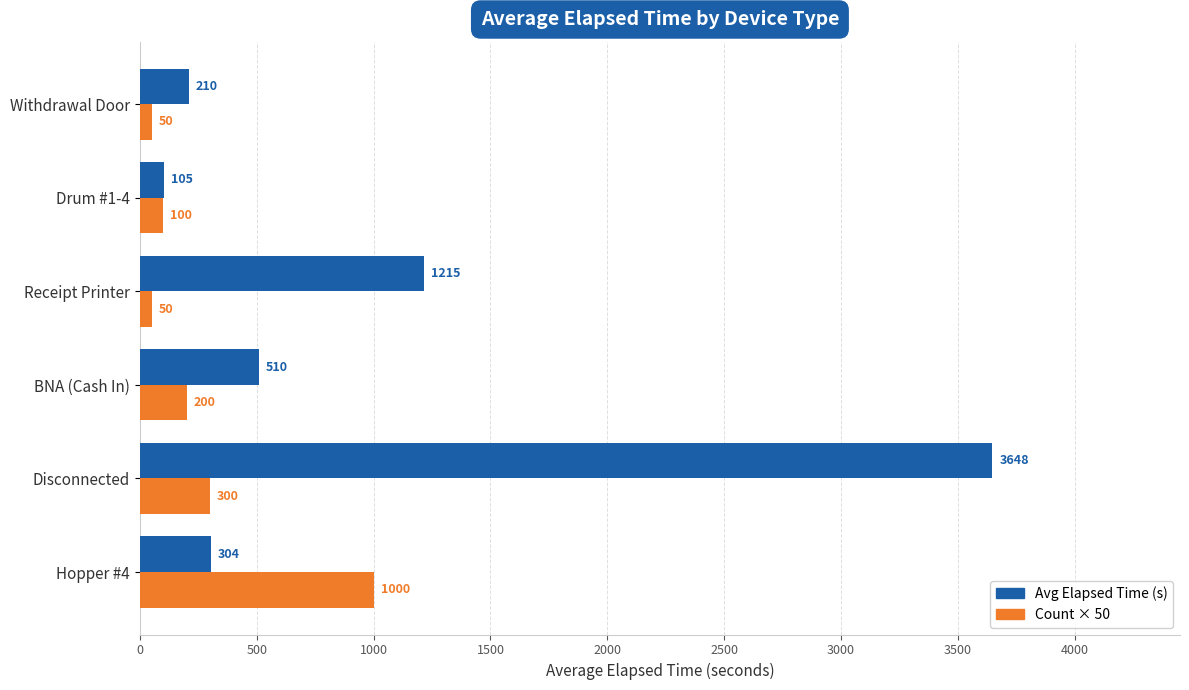

Rank the series by their maximum value, from highest to lowest.

Avg Elapsed Time (s), Count × 50